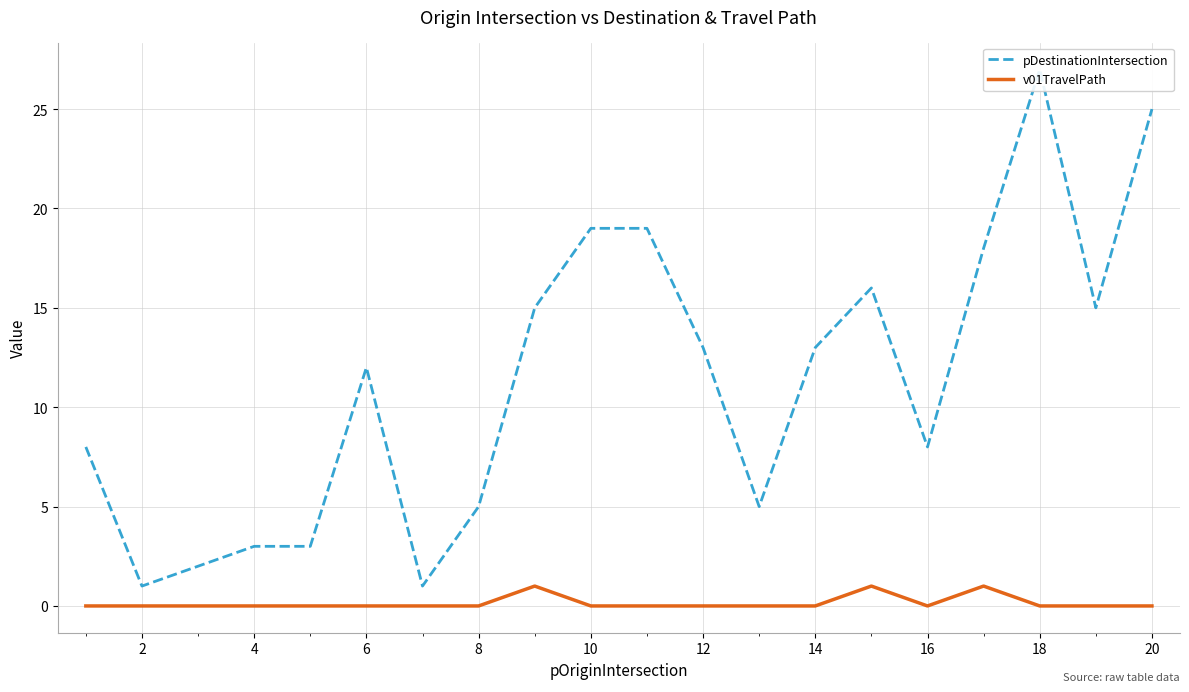

The v01TravelPath series shows 2 at 16. True or false?

False